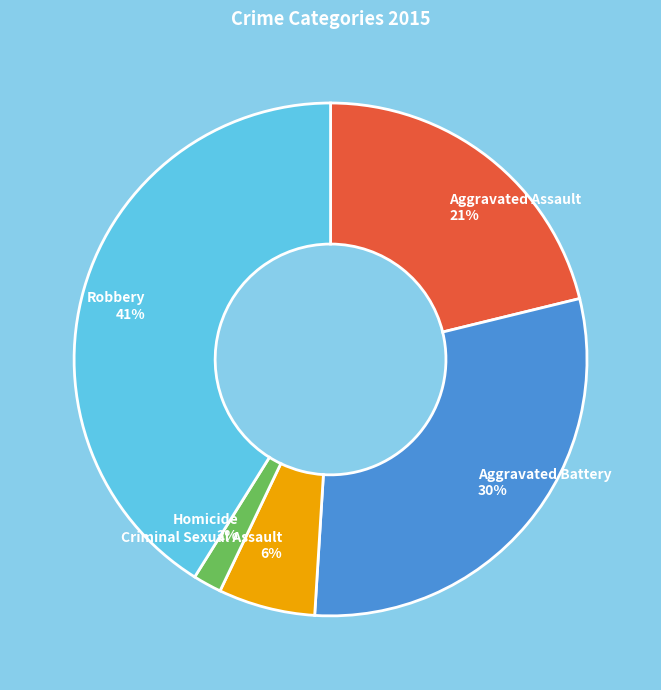

Approximately how many times larger is the value at Robbery compared to Aggravated Battery?

1.4